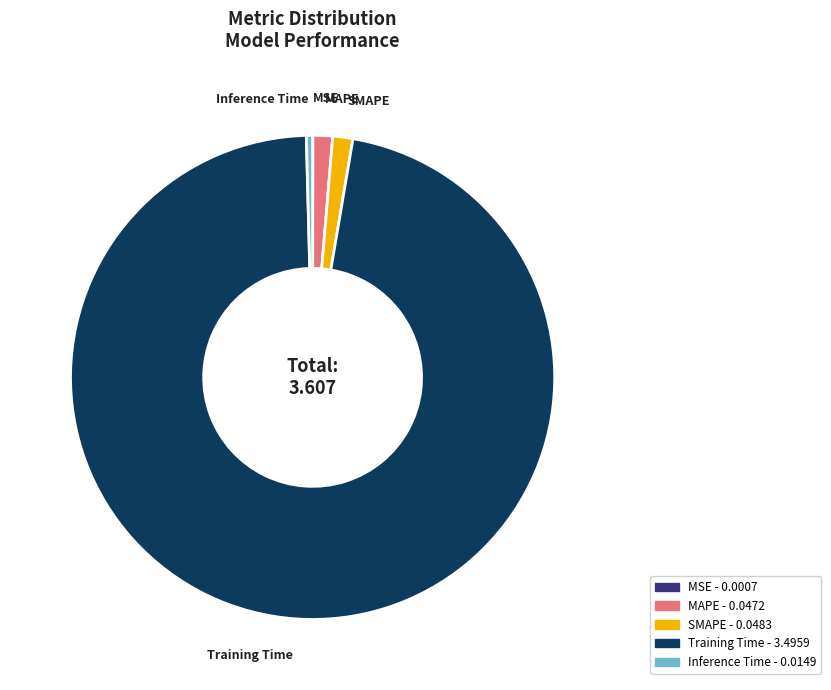

Do MAPE and Inference Time together represent more than half of the pie?

No